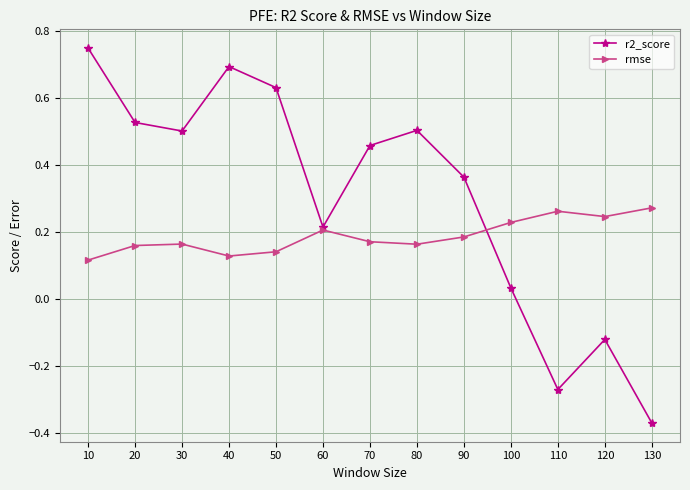

What are all the series names shown in the legend?

r2_score, rmse